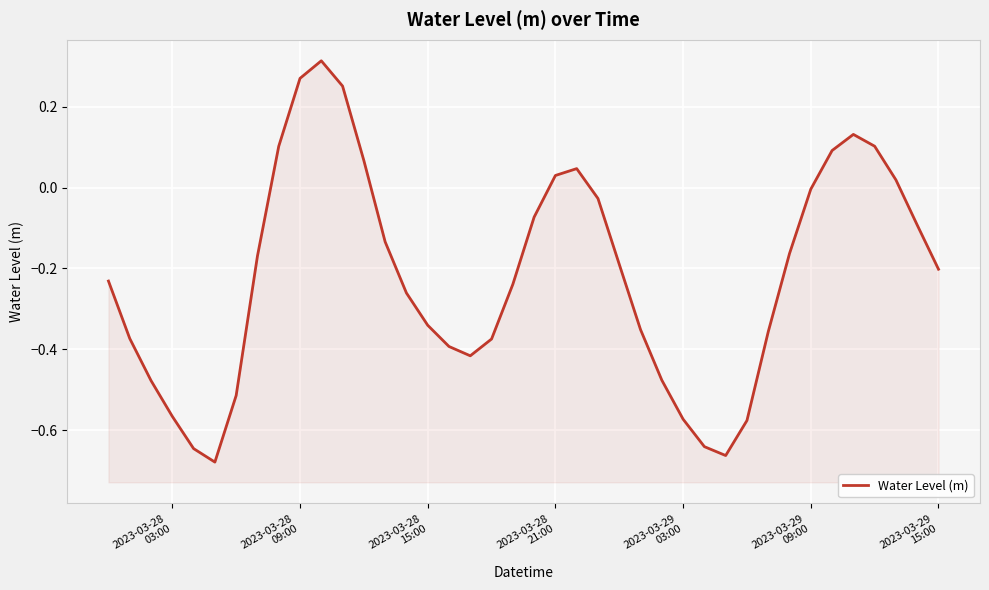

True or false: there are more than 1 points higher than both neighbors.

True